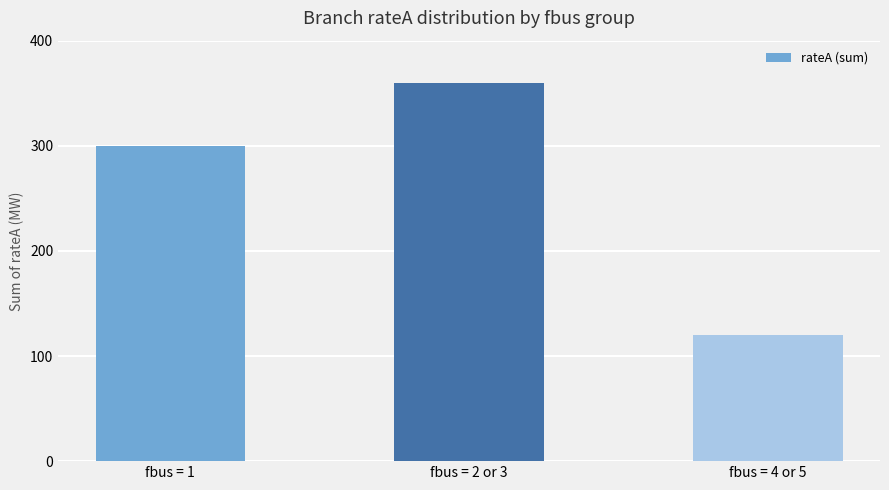

What position from the left is fbus = 1?

1